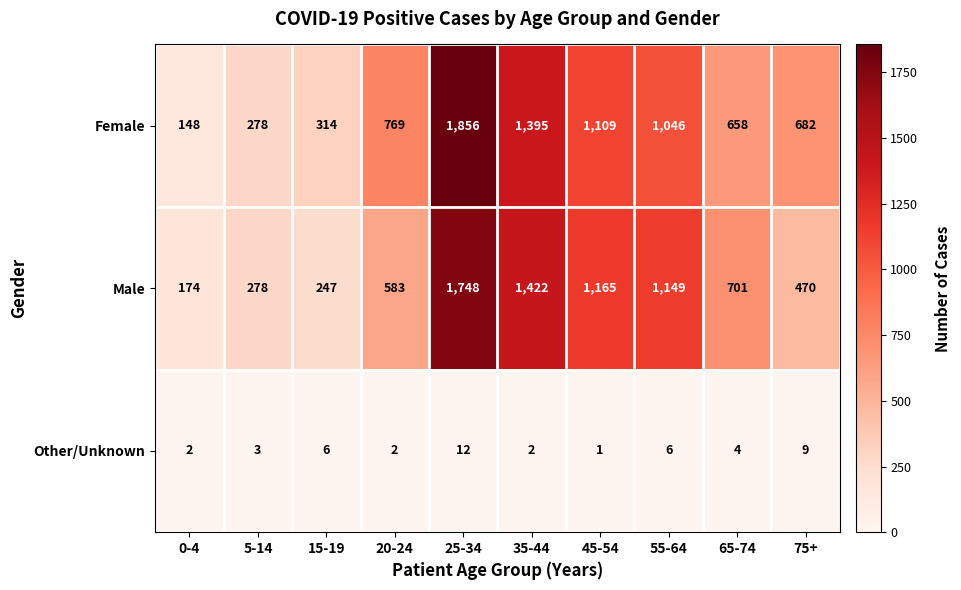

At how many categories does at least one series exceed 785?

4